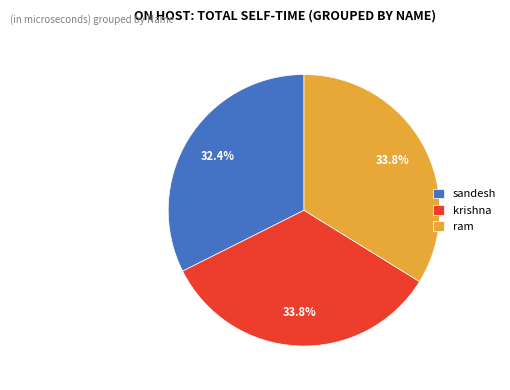

What percentage is the krishna slice, to the nearest percent?

34%